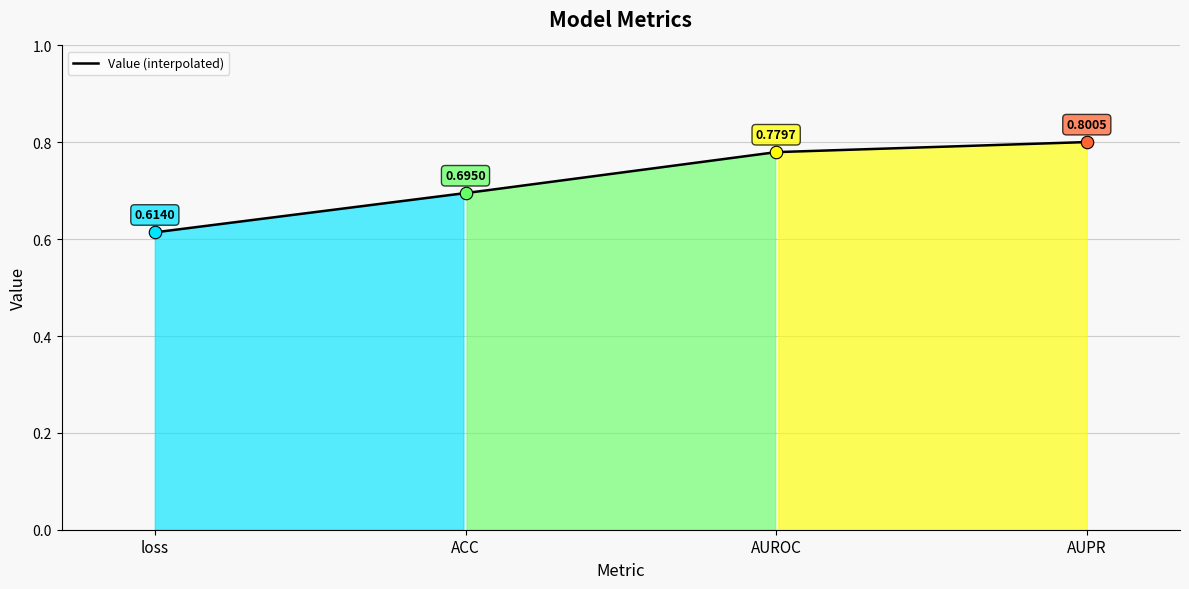

What is the label of the 2nd point from the left?

ACC